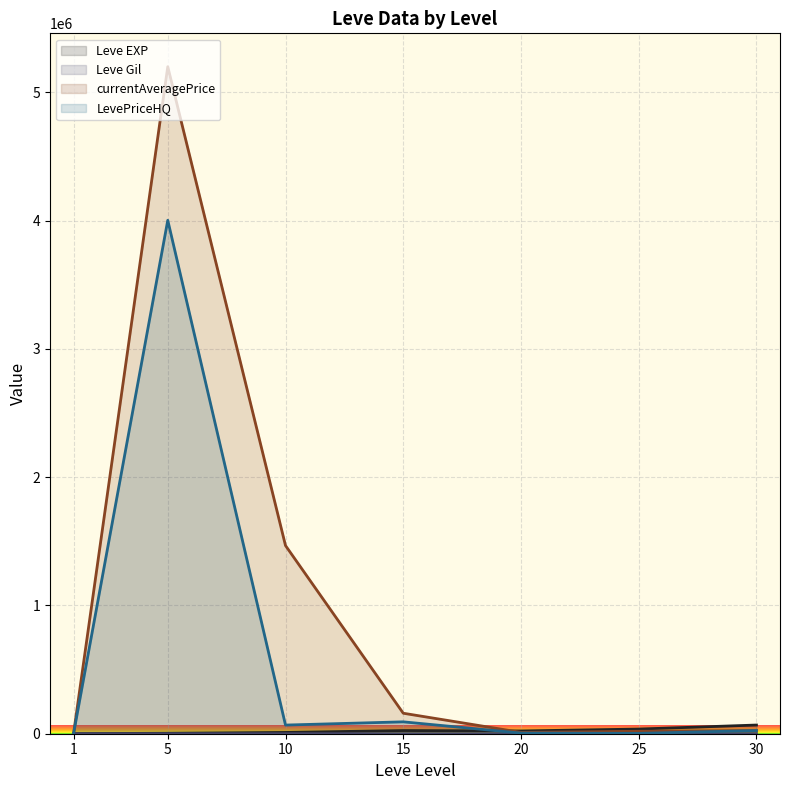

How many values in the currentAveragePrice series are below 24999?

3